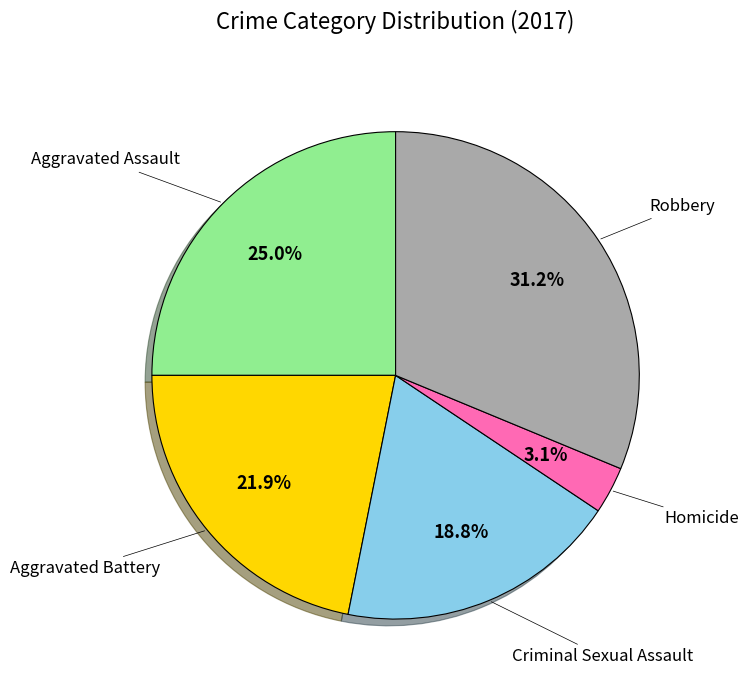

Is there any slice that represents more than half of the pie?

No